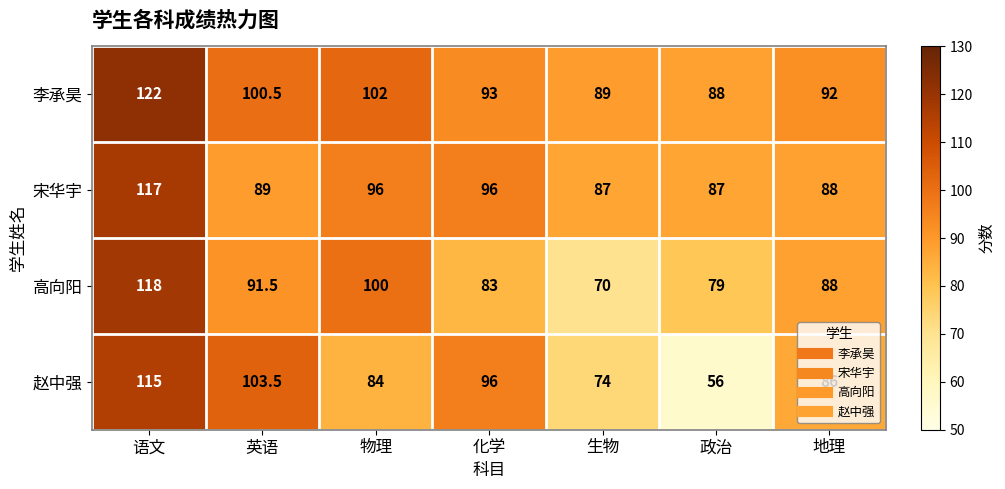

The 宋华宇 series shows 96.0 at 化学. True or false?

True